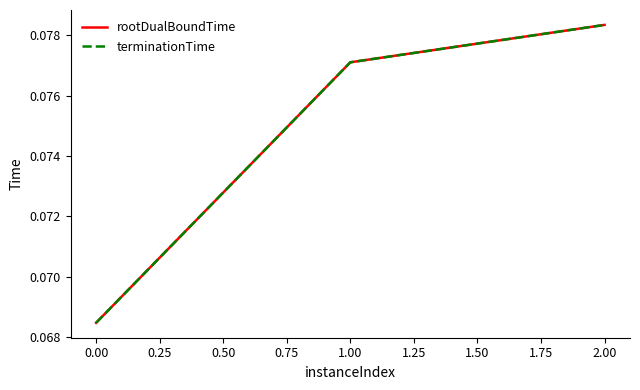

Does the chart display data point markers on the line(s)?

No